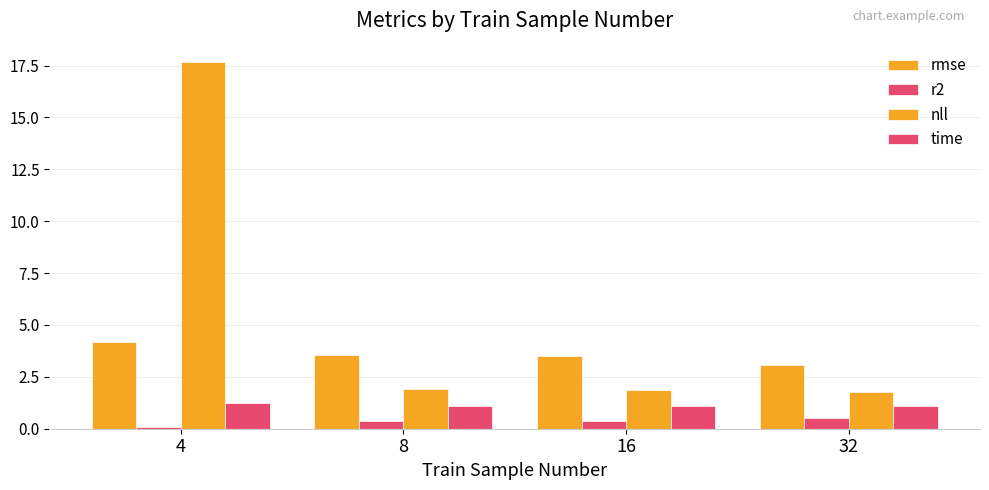

Count the number of data series in this chart.

4